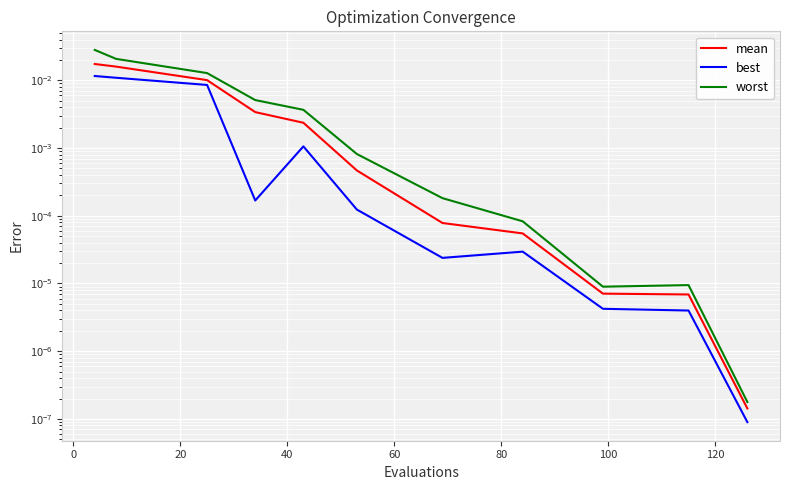

Which series has the largest total across all categories?

worst